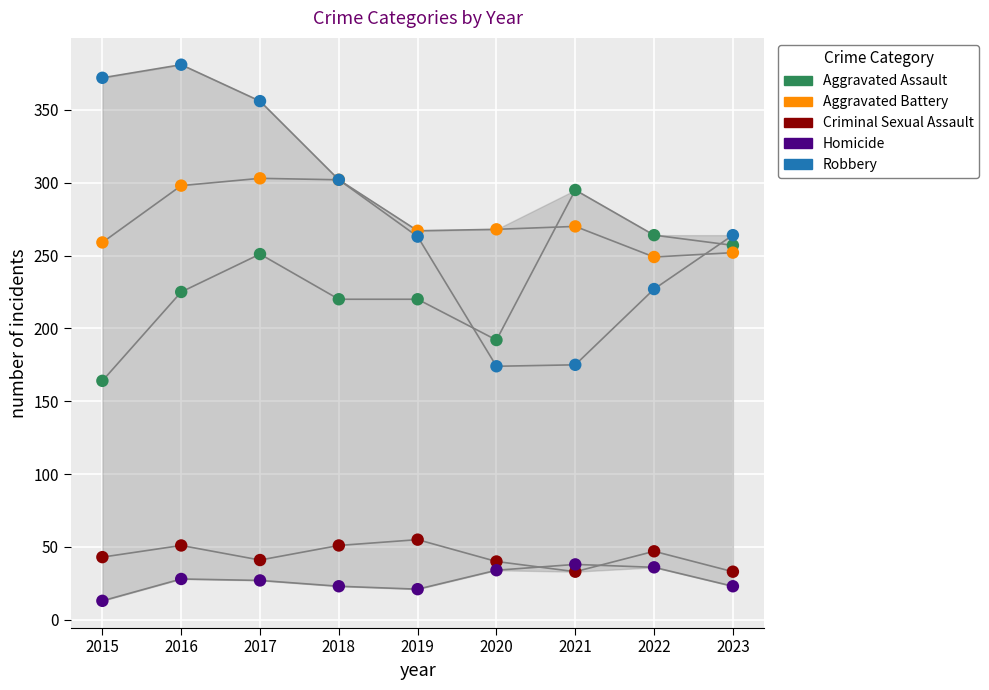

Which series contains the lowest Y value?

Homicide